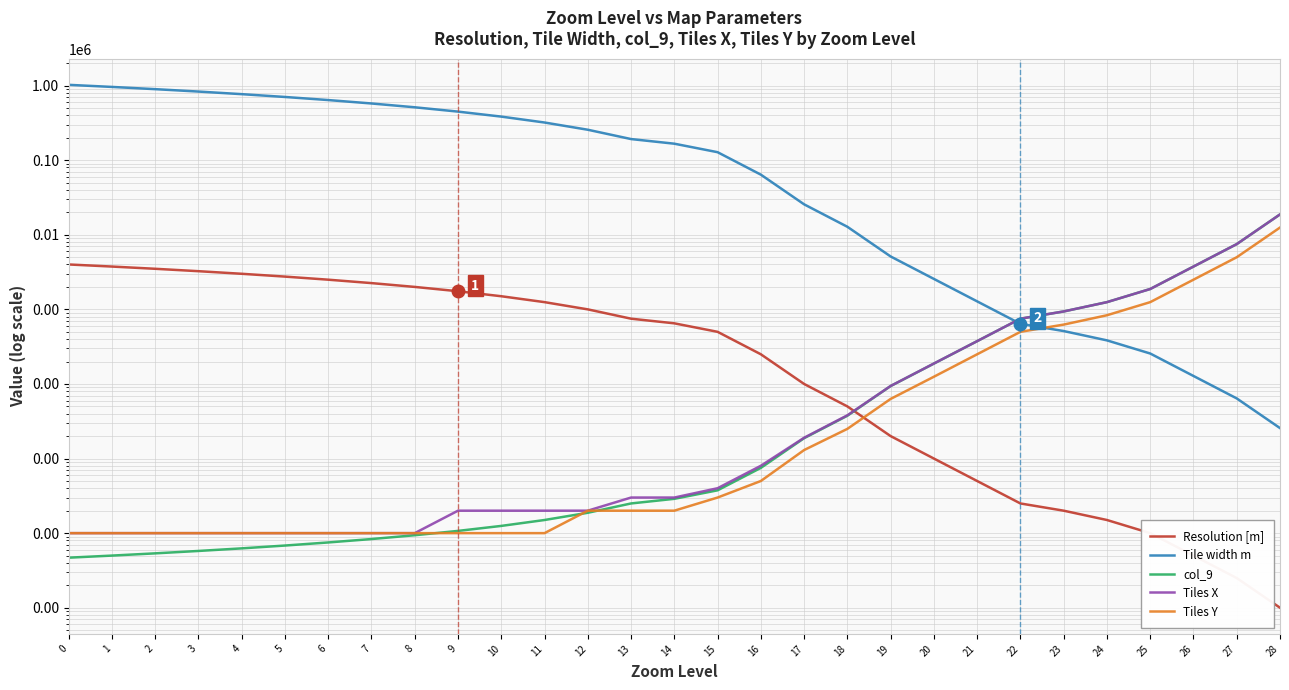

Which series has the largest range (max minus min)?

Tile width m